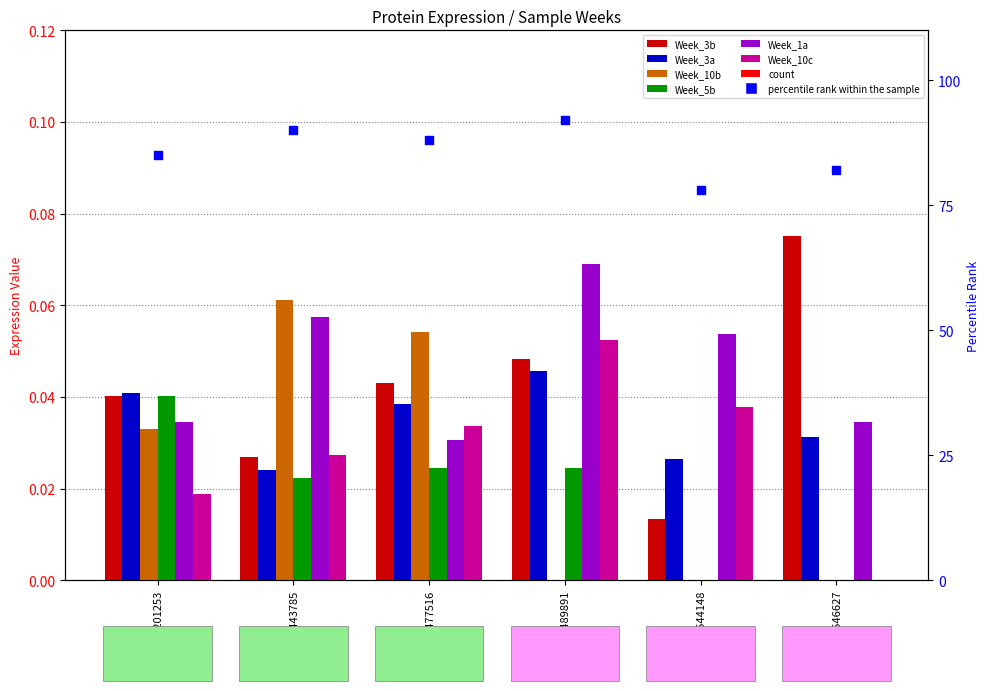

Which series has the largest total across all categories?

Week_1a